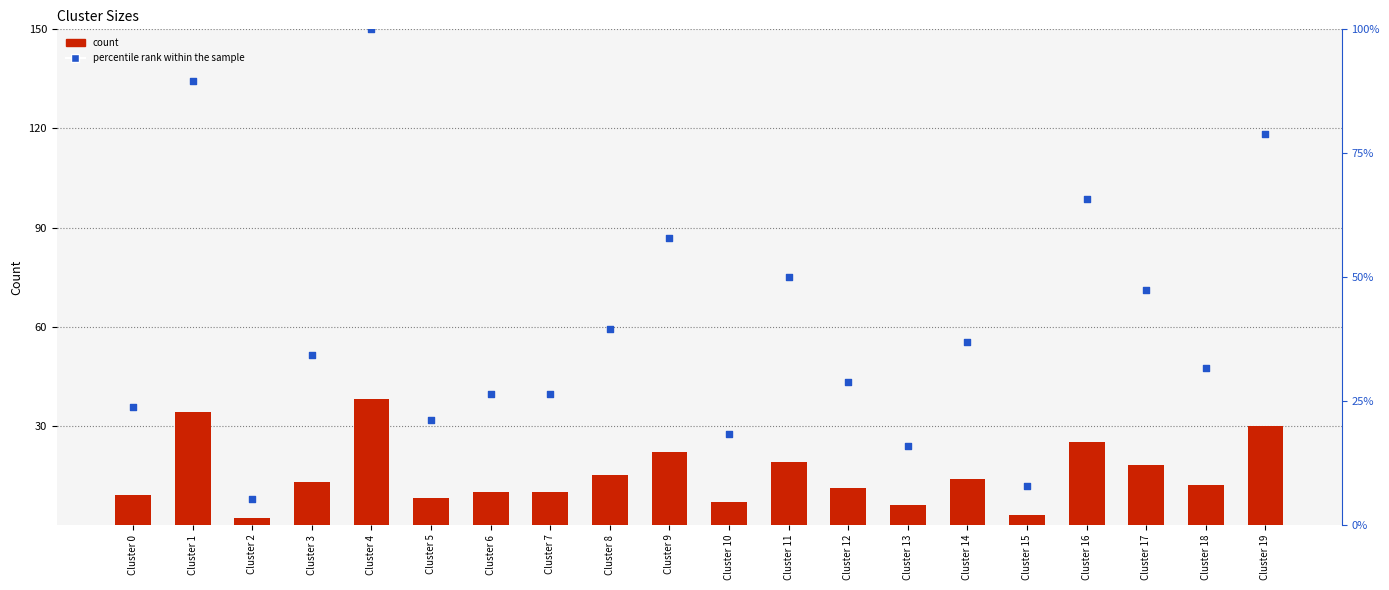

Which series has the widest spread of Y values?

percentile rank within the sample